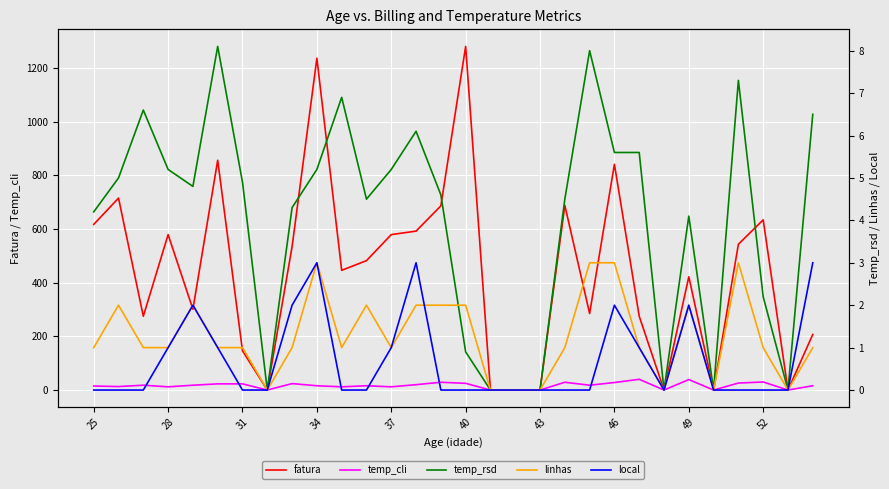

What is the highest value of the fatura series?

1280